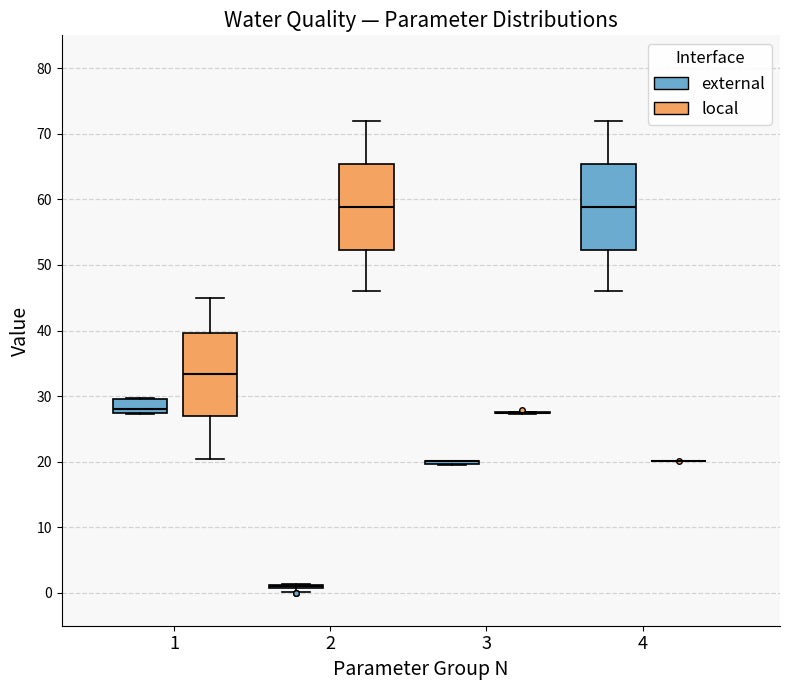

Reading left to right, read every box against the y-axis: the position of its median line, the range the box covers, and the ends of its whiskers. The values are not printed on the chart, so give them approximately, as read against the axis.

1 (external): median 28, box 27 to 30, whiskers 27 to 30
1 (local): median 33, box 27 to 40, whiskers 20 to 45
2 (external): box collapsed to a line at 1, whiskers 0 to 1
2 (local): median 59, box 52 to 65, whiskers 46 to 72
3 (external): box collapsed to a line at 20, whiskers 20 to 20
3 (local): box collapsed to a line at 27, whiskers 27 to 28
4 (external): median 59, box 52 to 65, whiskers 46 to 72
4 (local): box collapsed to a line at 20, whiskers 20 to 20